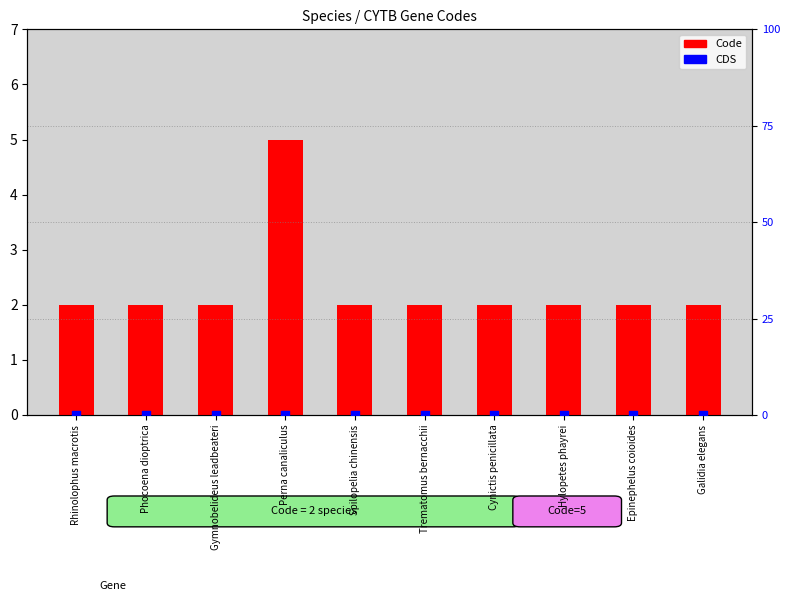

At how many categories does at least one series exceed 2?

1